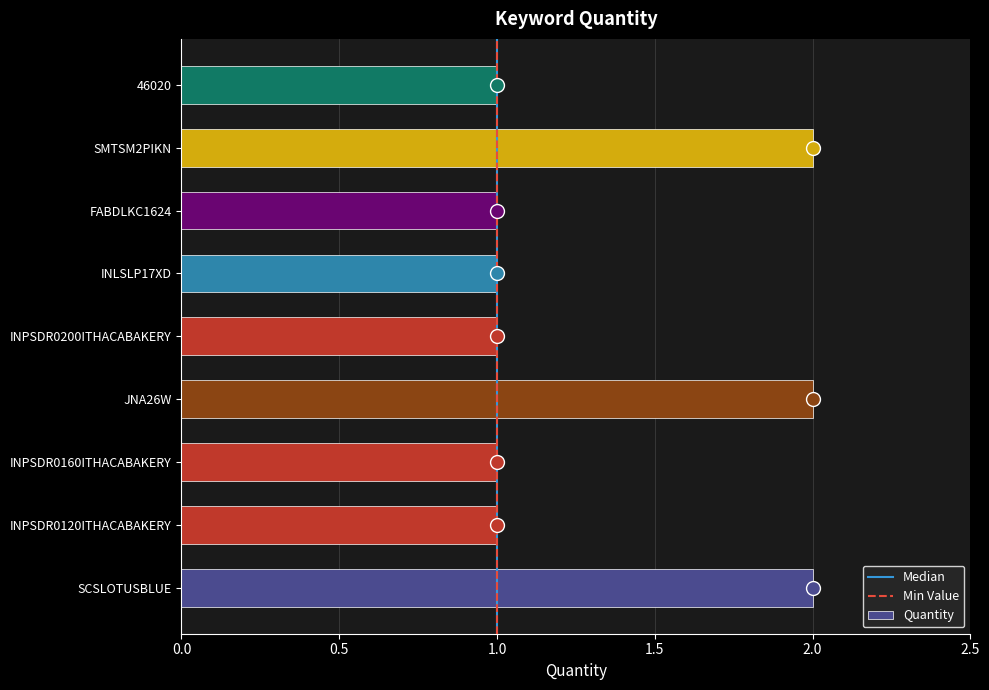

What is the smallest value displayed?

1